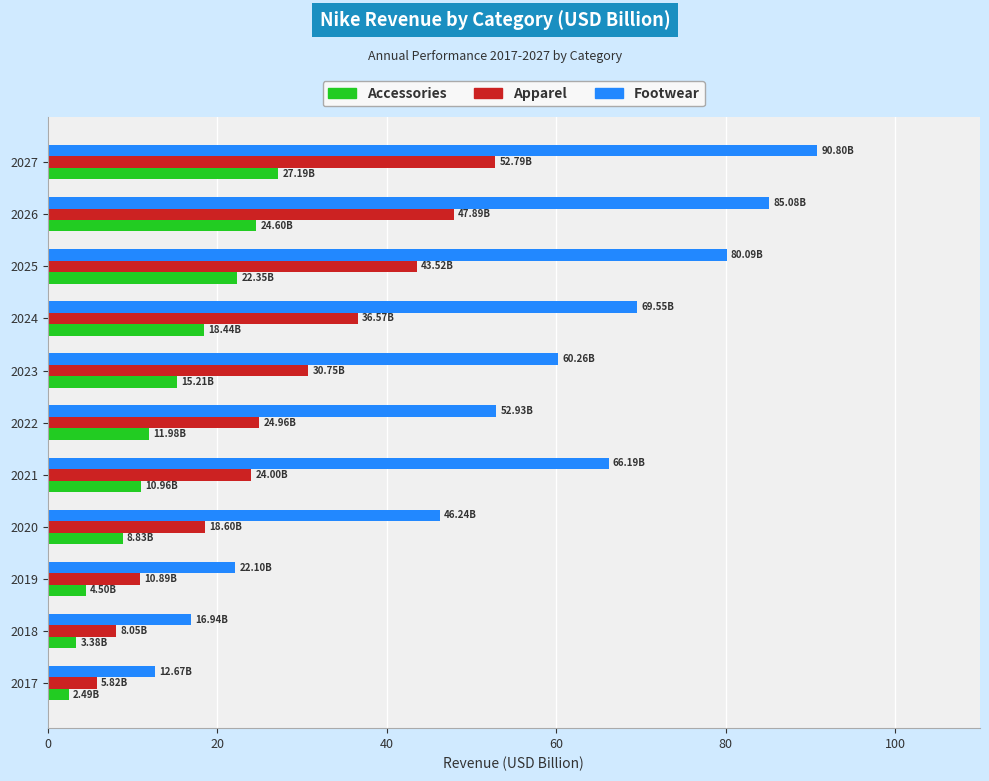

Which series has the widest spread of values?

Footwear